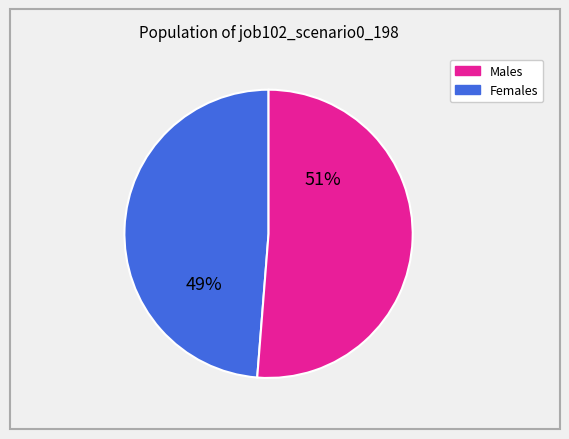

Is there a majority slice in this chart?

Yes